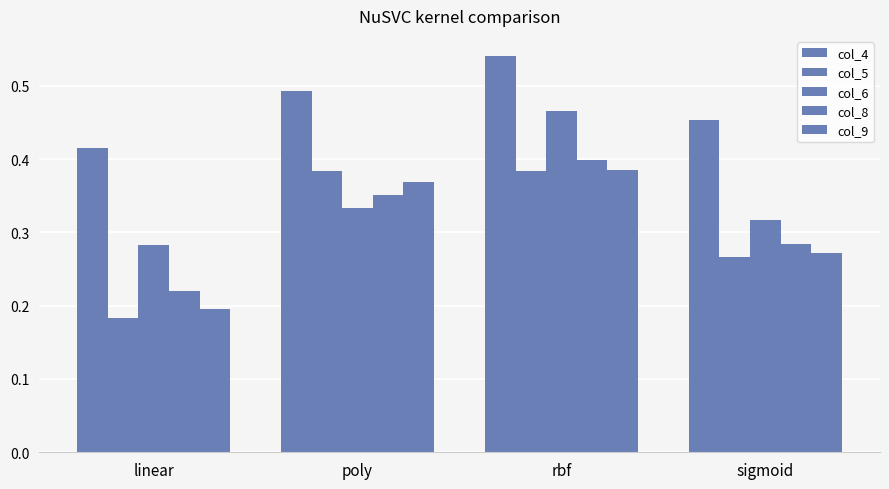

Between linear and sigmoid, which series saw the biggest shift?

col_5